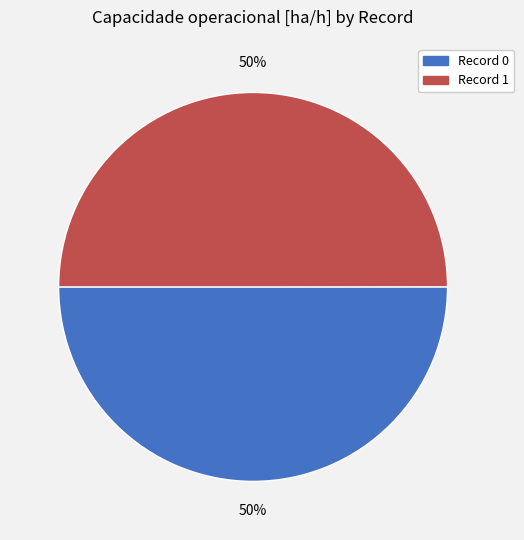

To the nearest percent, what is the average slice percentage?

50%